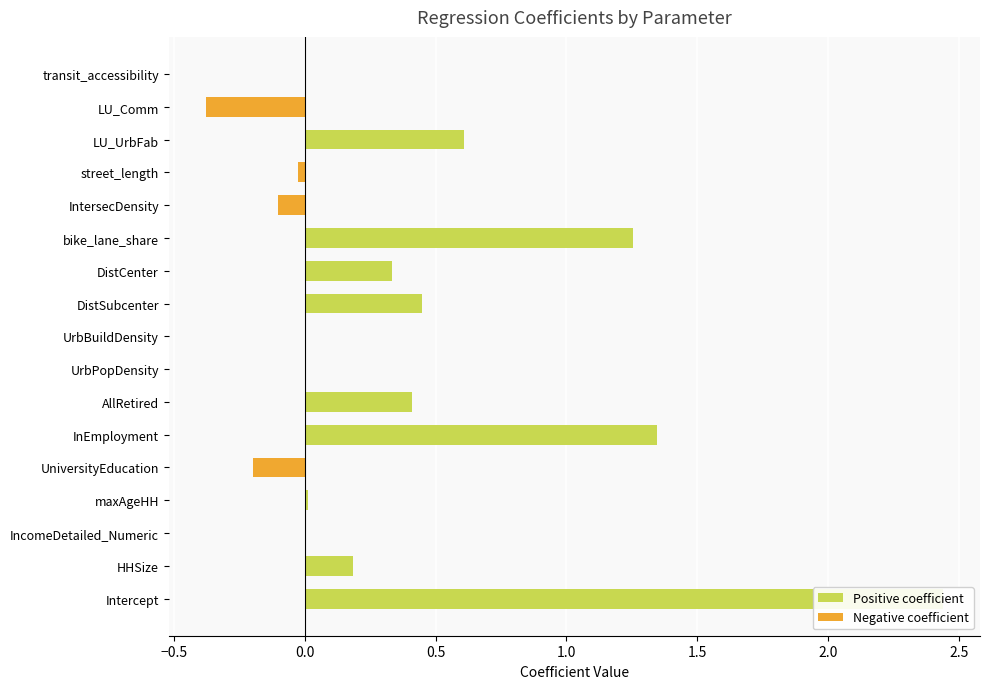

What is the difference between the second highest and second lowest values?

1.5